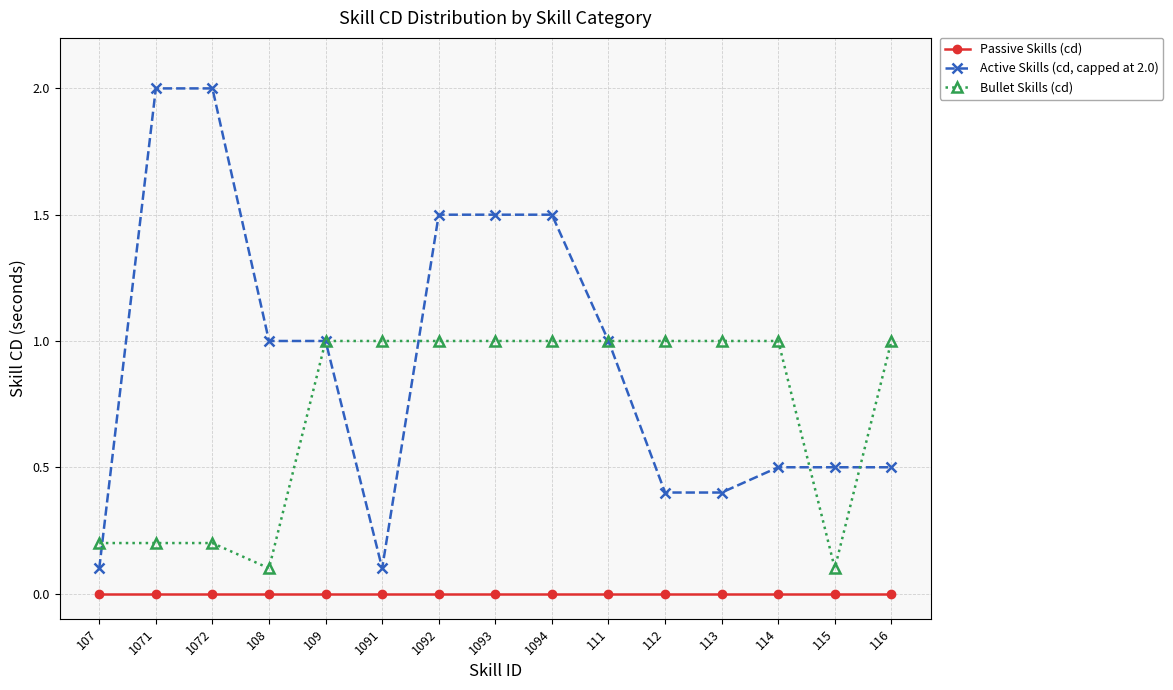

True or false: Passive Skills (cd) and Active Skills (cd, capped at 2.0) intersect in this chart.

False